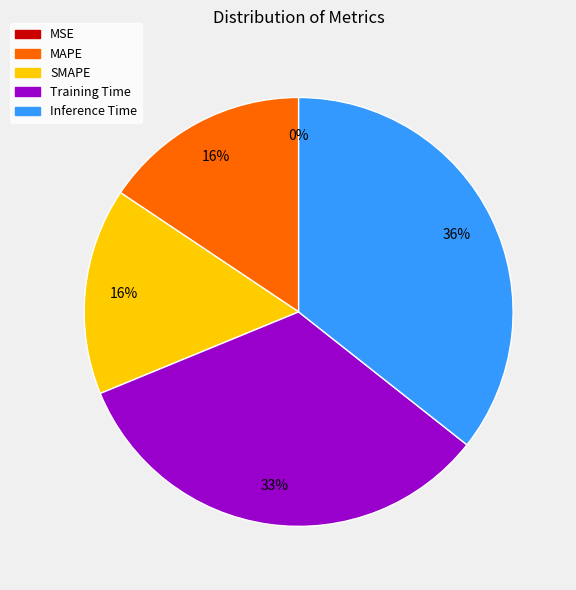

Is the sum of MAPE and Training Time greater than half?

No